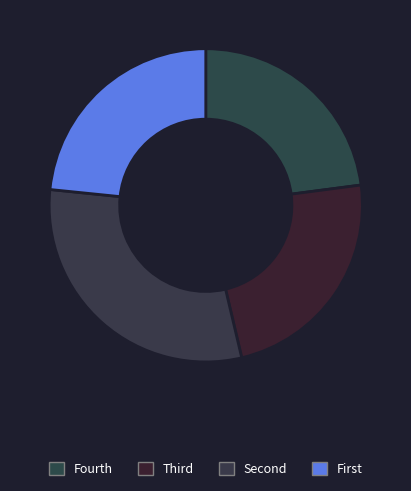

Count the number of slices in the pie.

4